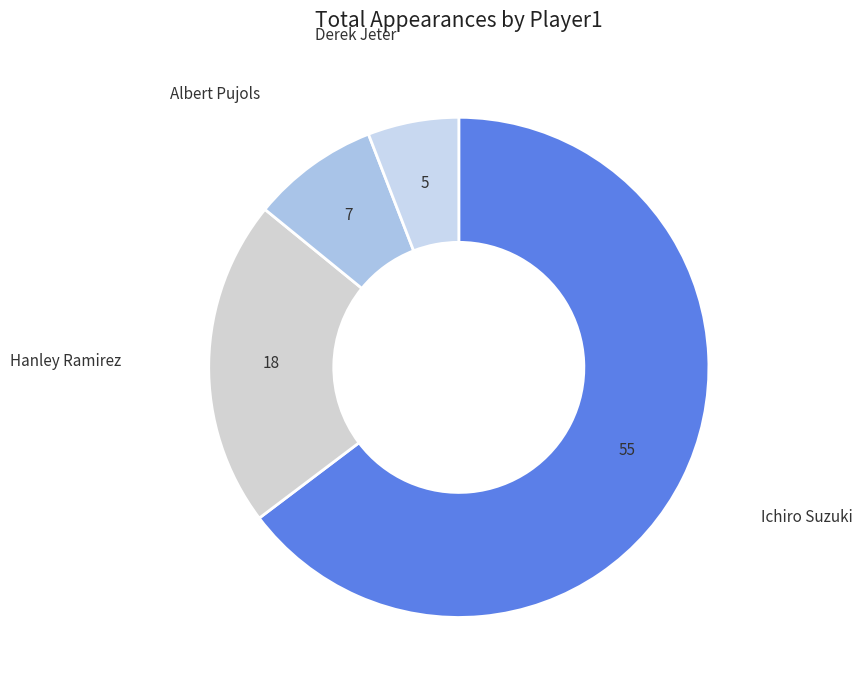

Which slice is the smallest?

Derek Jeter